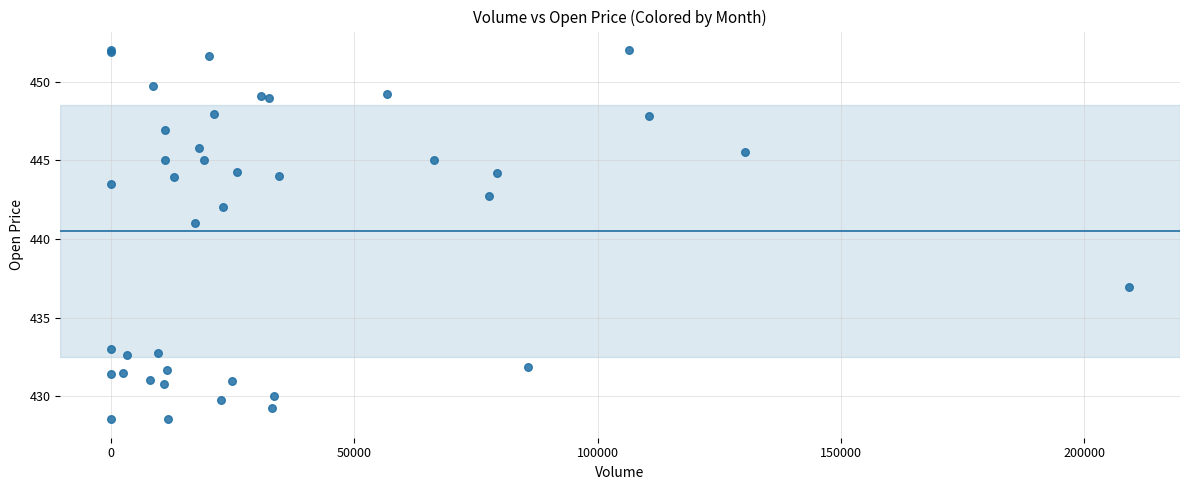

What Y value in the scatter plot is closest to 440?

441.0